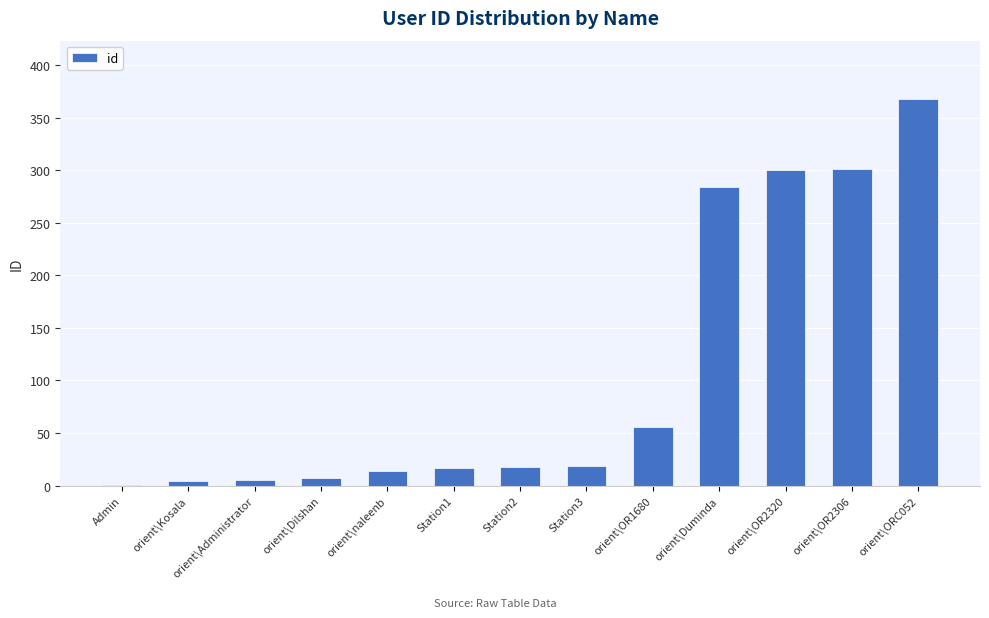

What is the maximum value shown in the chart?

368